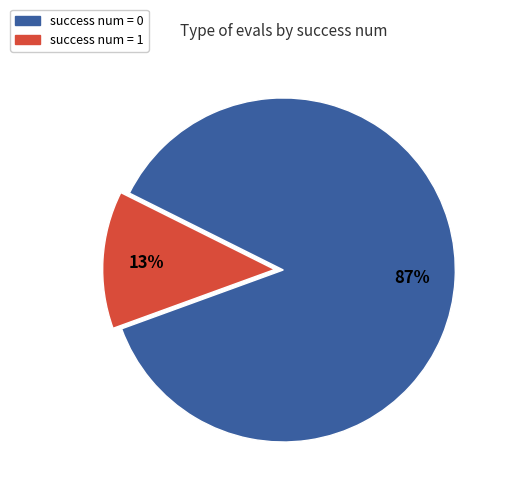

Rank the categories by value from highest to lowest.

success num = 0, success num = 1